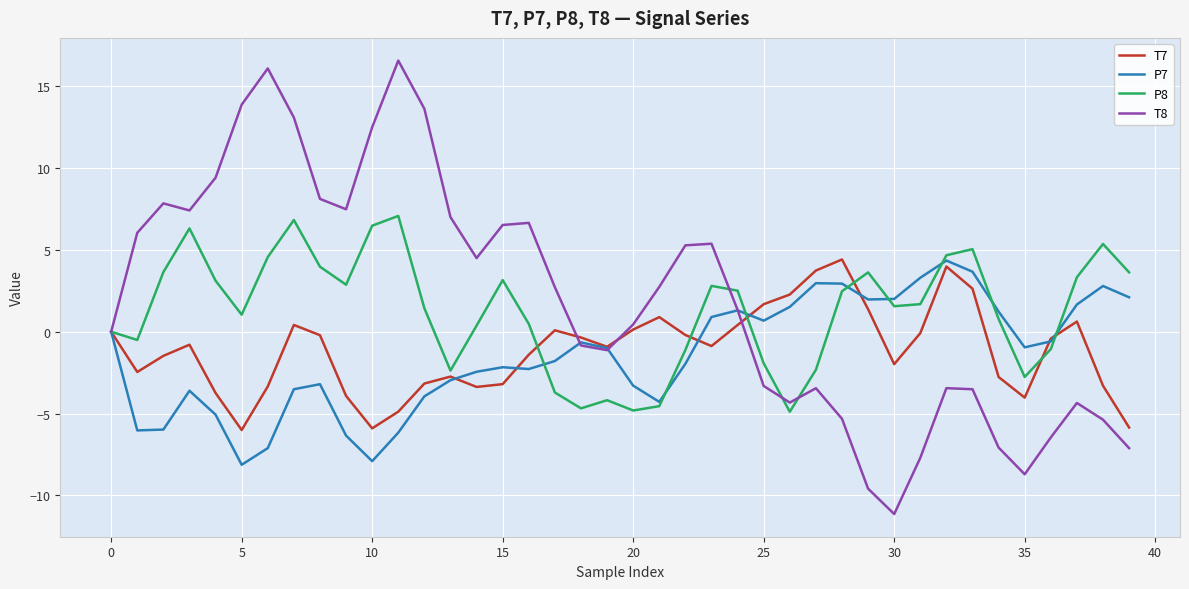

What are all the series names shown in the legend?

T7, P7, P8, T8